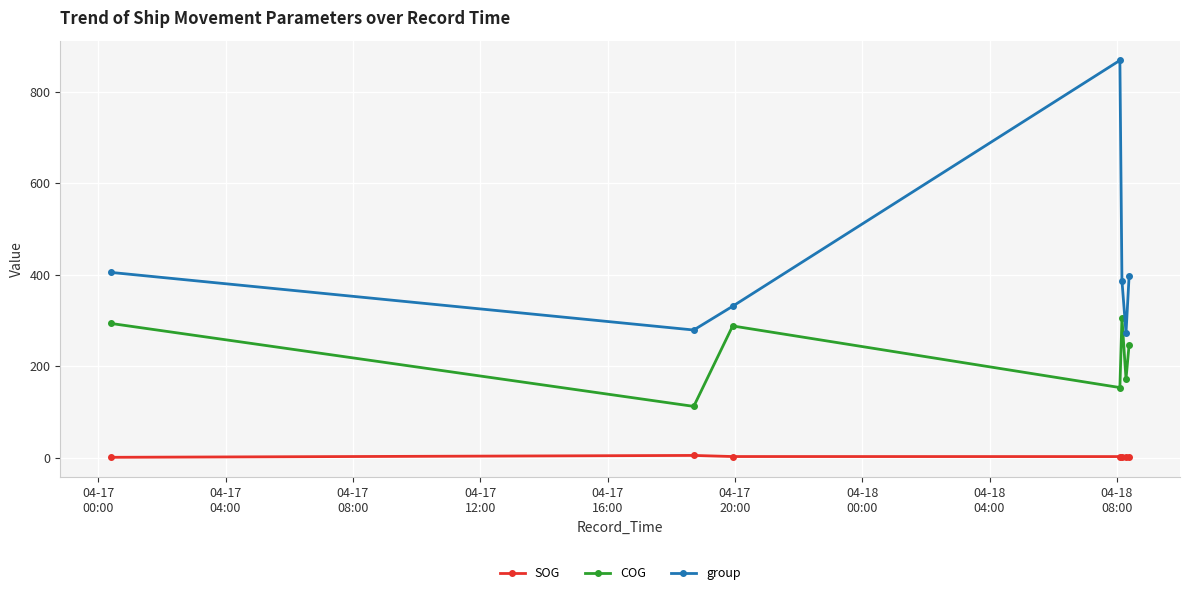

How many lines are shown in the chart?

3